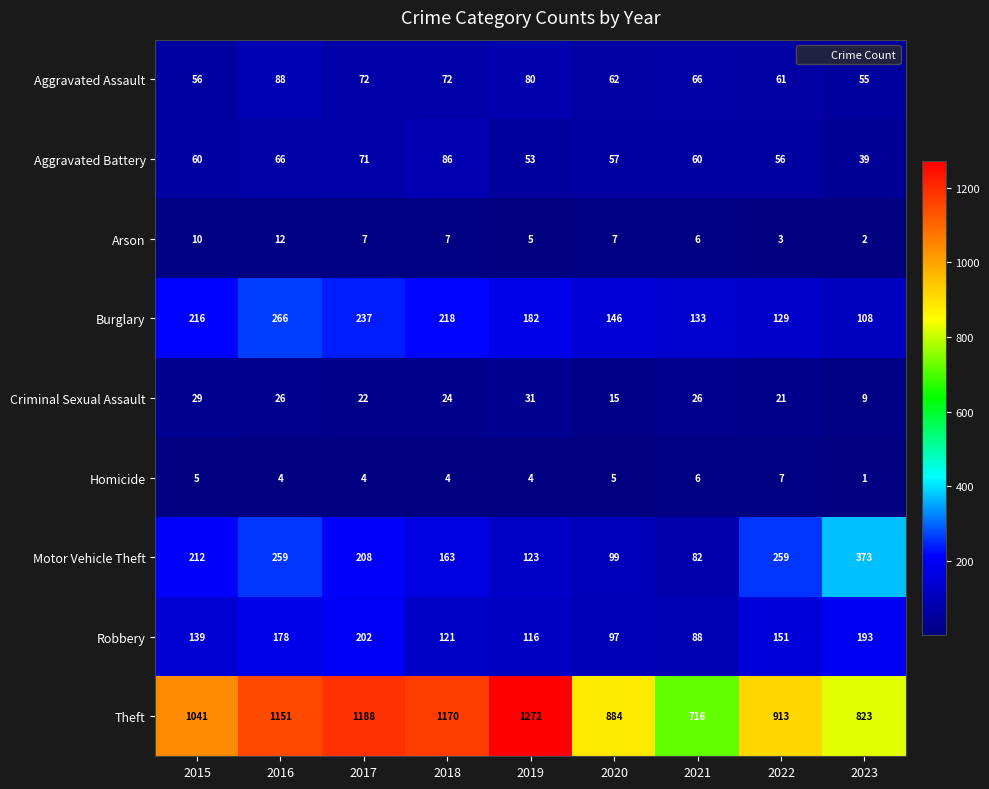

Is it true that Theft equals 823 at 2023?

True